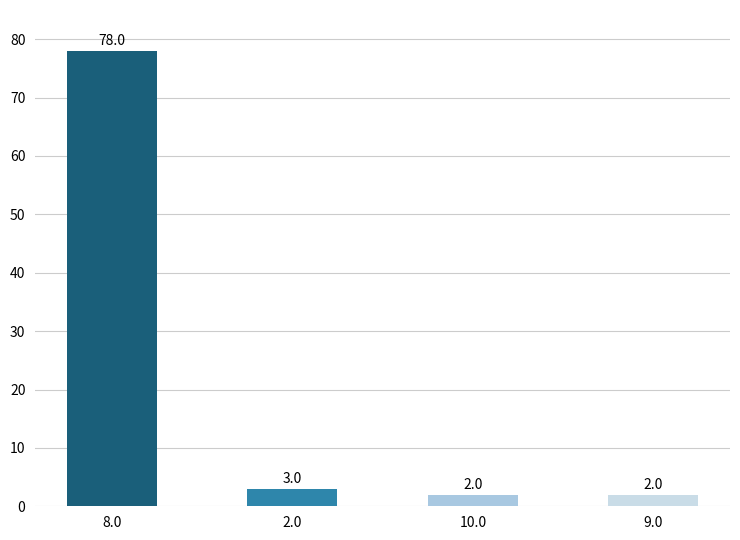

What is the ratio of the value at 2.0 to the value at 10.0?

1.5